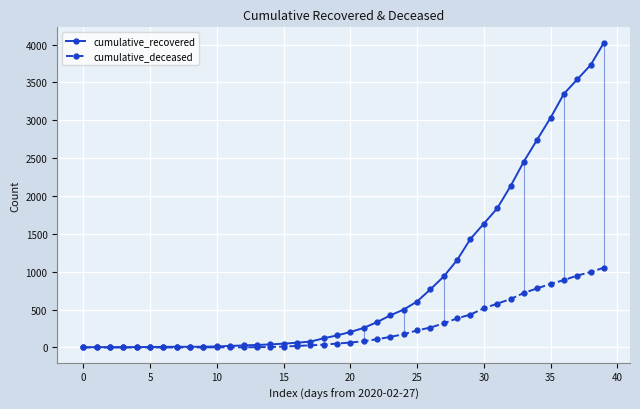

List the series in order of their peak value, lowest first.

cumulative_deceased, cumulative_recovered